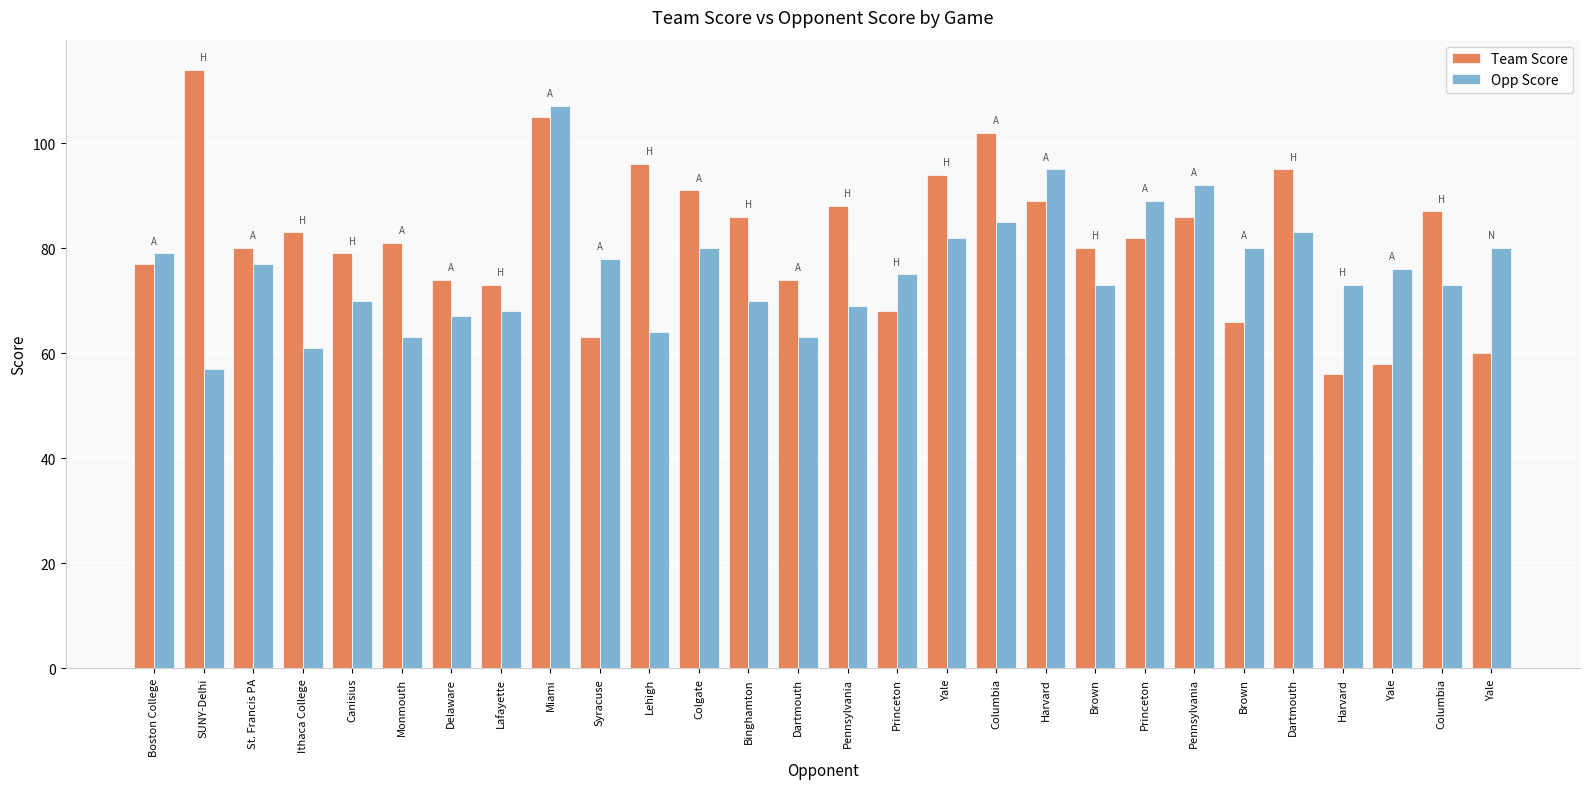

Are the bars grouped side by side (vs. stacked)?

Yes